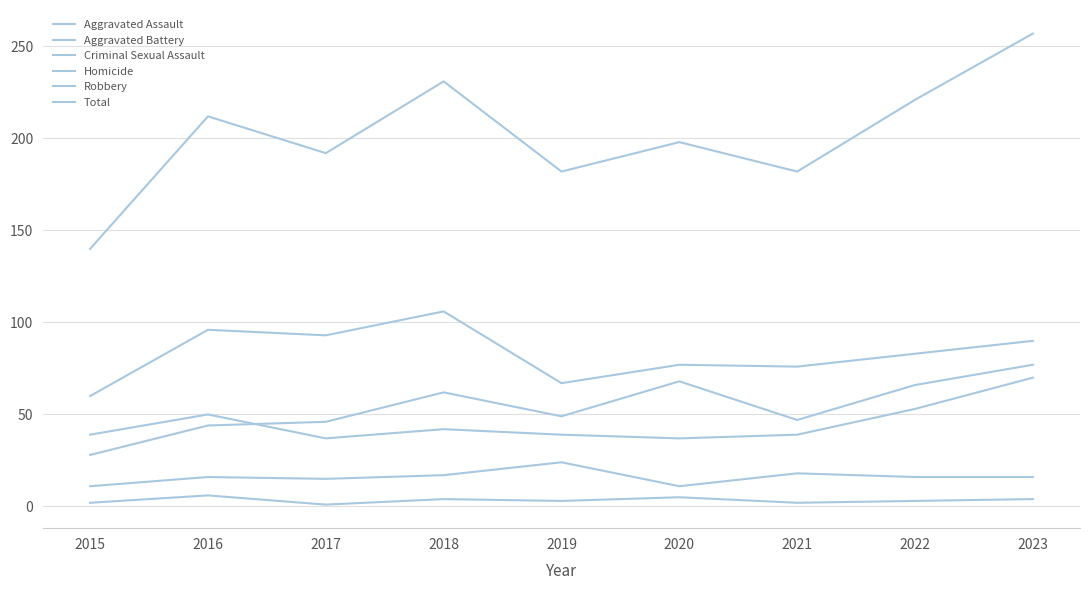

True or false: Homicide has a value of 3 at 2021.

False